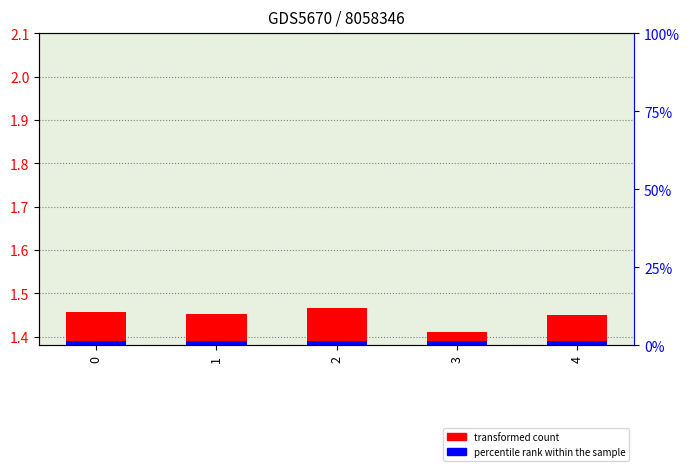

Reading right to left, transcribe all the data shown in this chart.

transformed count: 4=1.5	3=1.4	2=1.5	1=1.5	0=1.5
percentile rank within the sample: 4=0.0	3=0.0	2=0.0	1=0.0	0=0.0